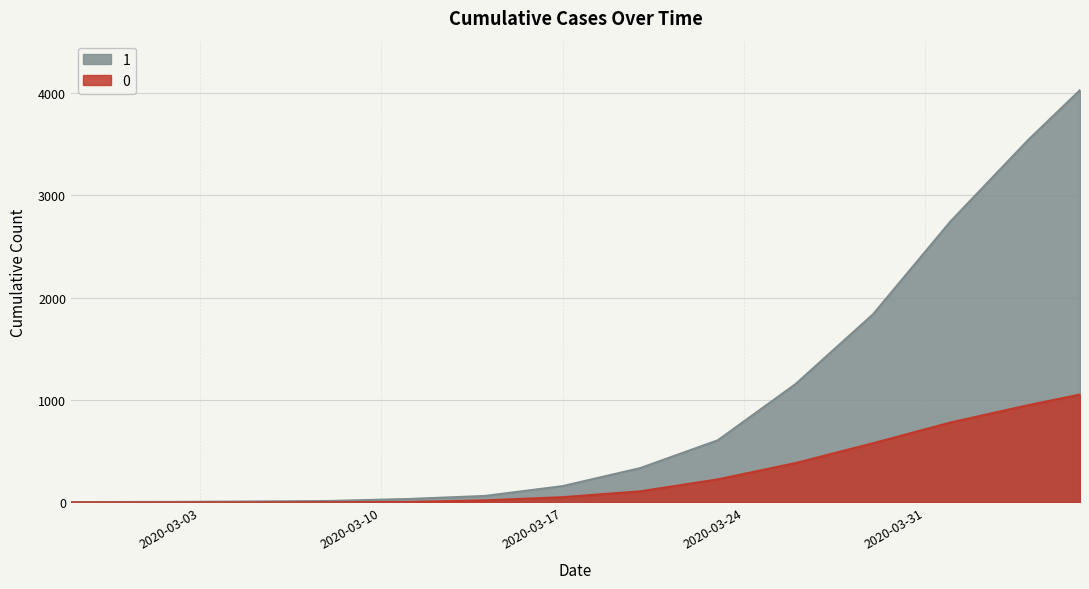

What is the approximate value of 1 at 2020-04-06?

4028